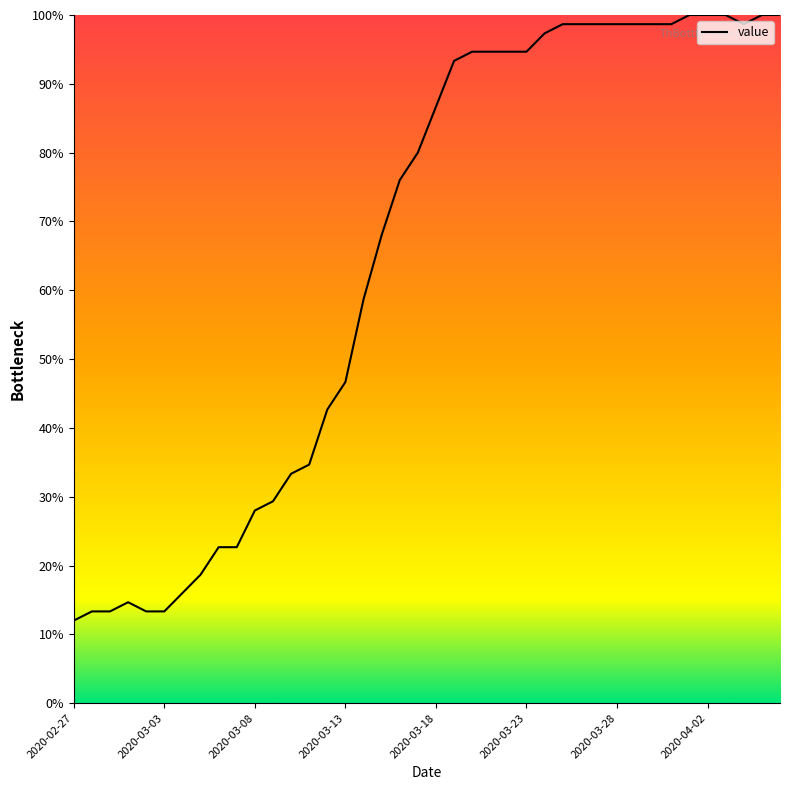

What is the difference between the maximum and minimum values?

88.0